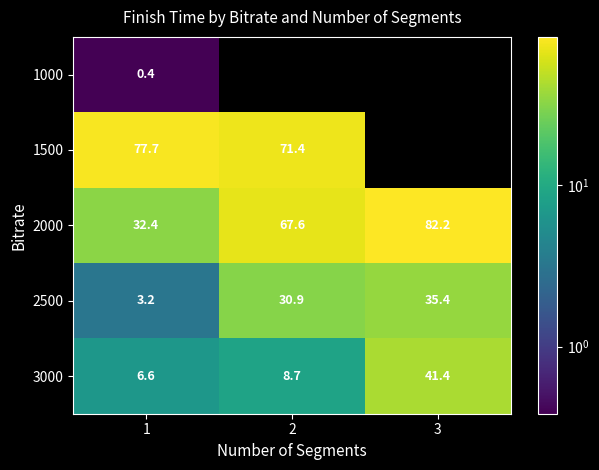

How many values in the 2500 series are below 30?

1